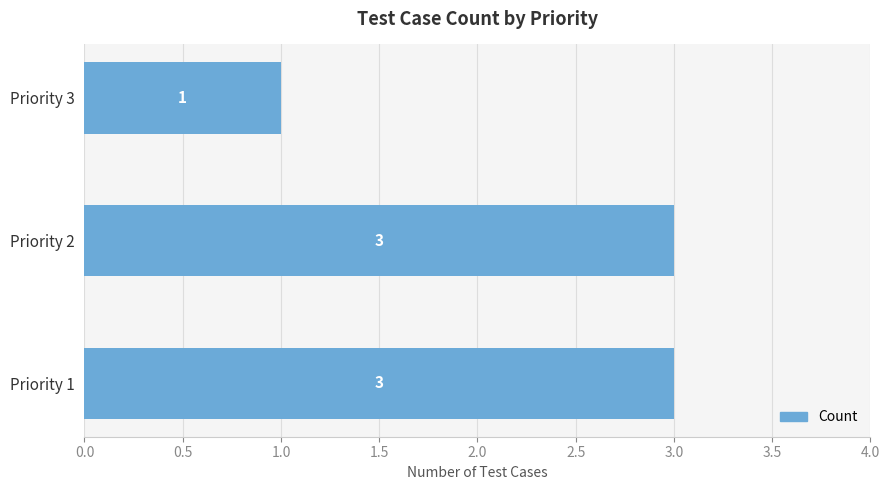

True or false: the data shows 1 at Priority 3.

True